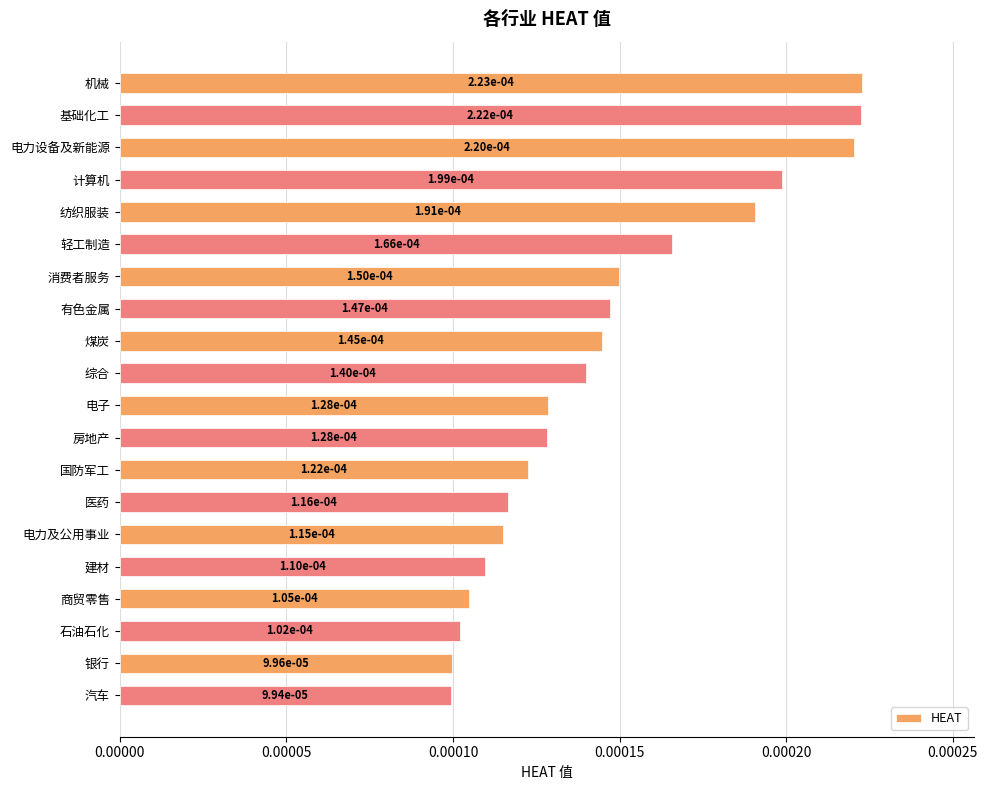

What is the label of the 16th bar from the bottom?

纺织服装